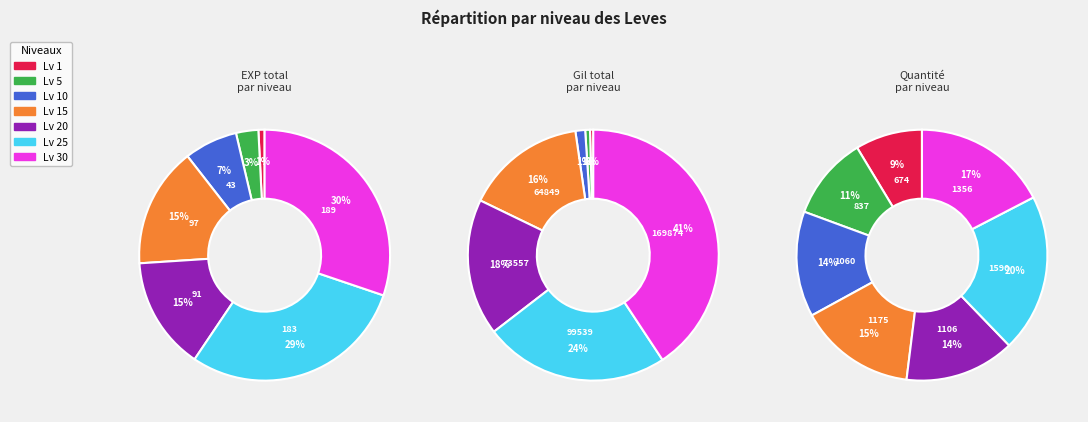

Count the number of slices in the pie.

7